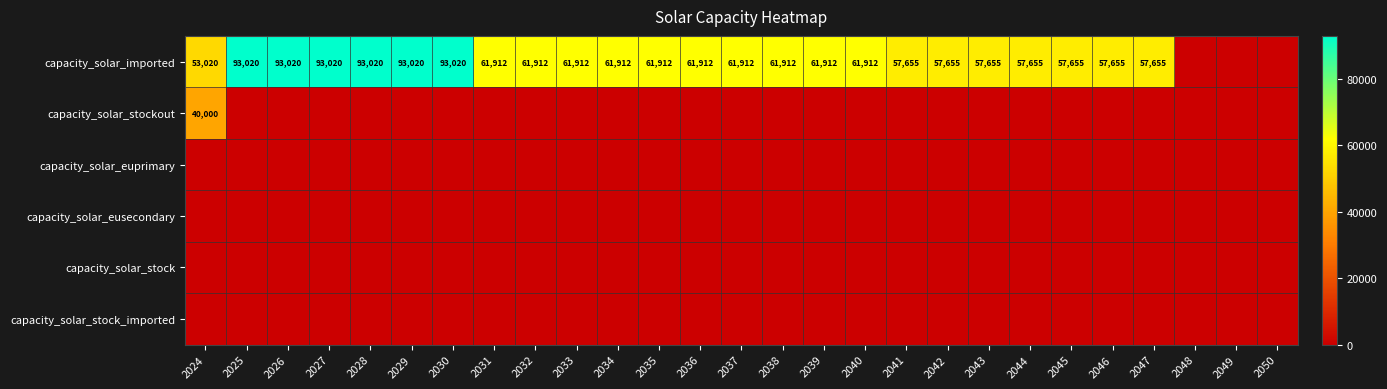

The capacity_solar_imported series shows 16396 at 2045. True or false?

False